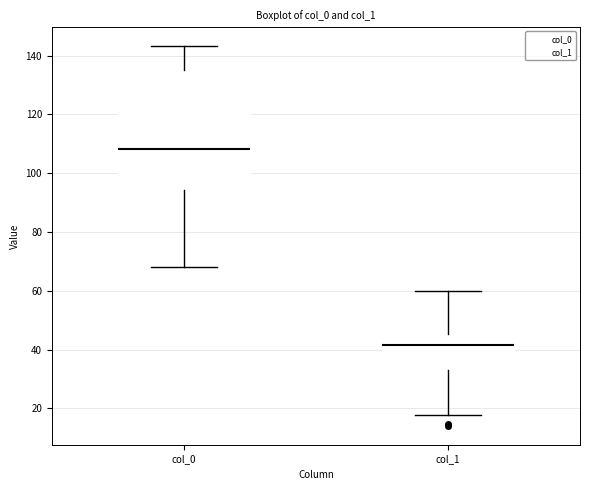

Which box's median line is the lowest?

col_1